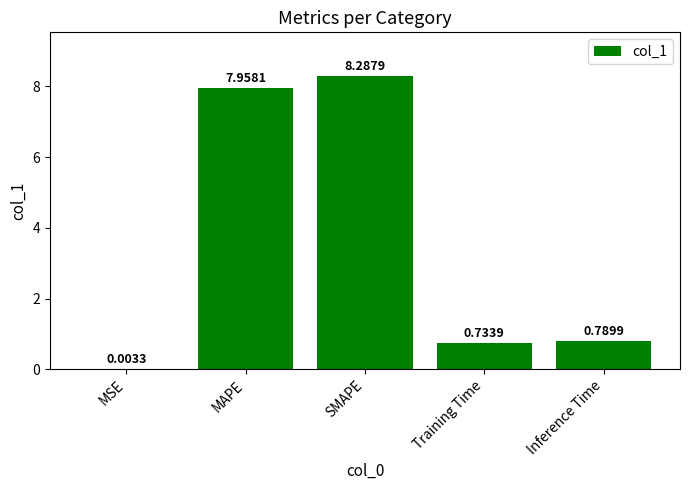

Between Inference Time and MAPE, which is larger?

MAPE